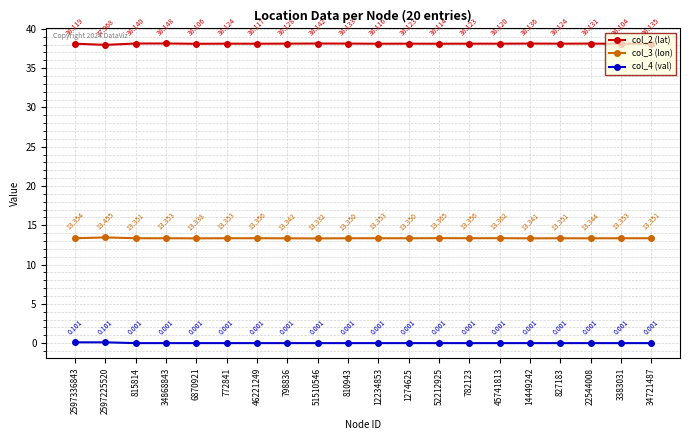

In col_2 (lat), how many points are lower than both neighbors (excluding endpoints)?

8